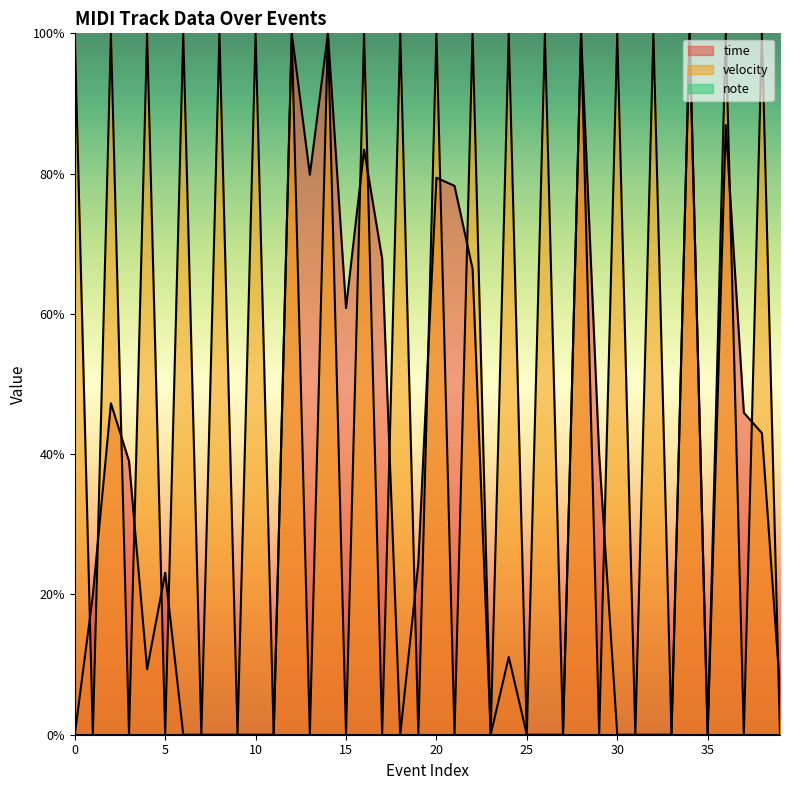

How many lines are shown in the chart?

3